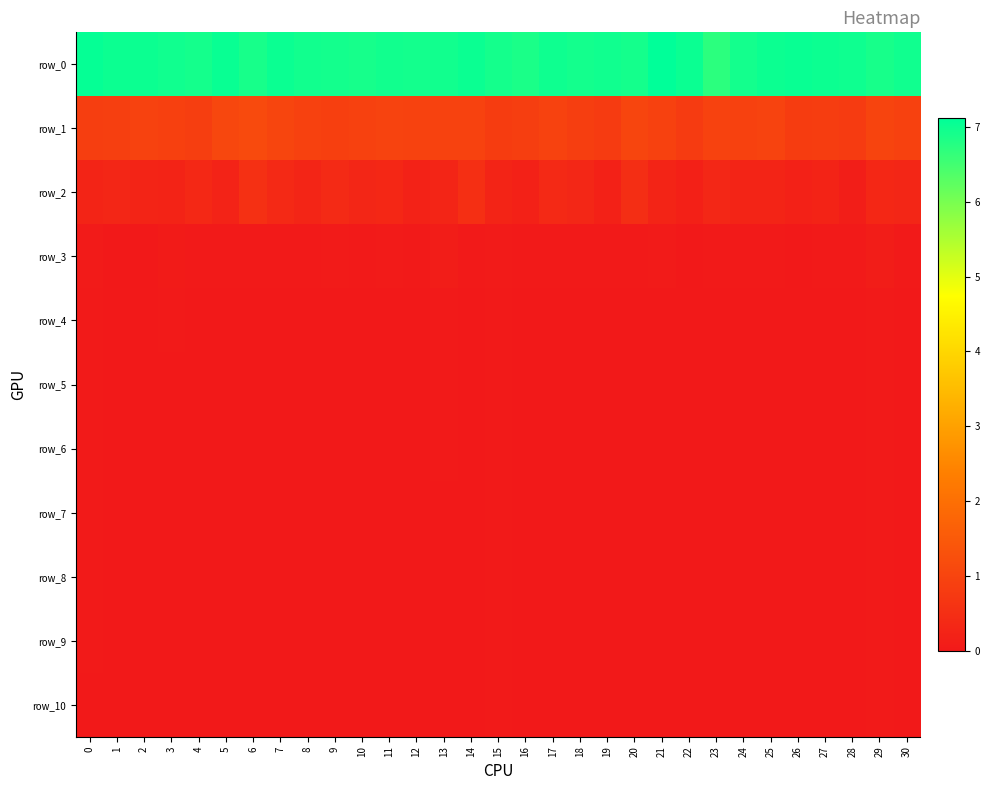

Rank the series by their maximum value, from lowest to highest.

row_10, row_9, row_8, row_7, row_6, row_5, row_4, row_3, row_2, row_1, row_0